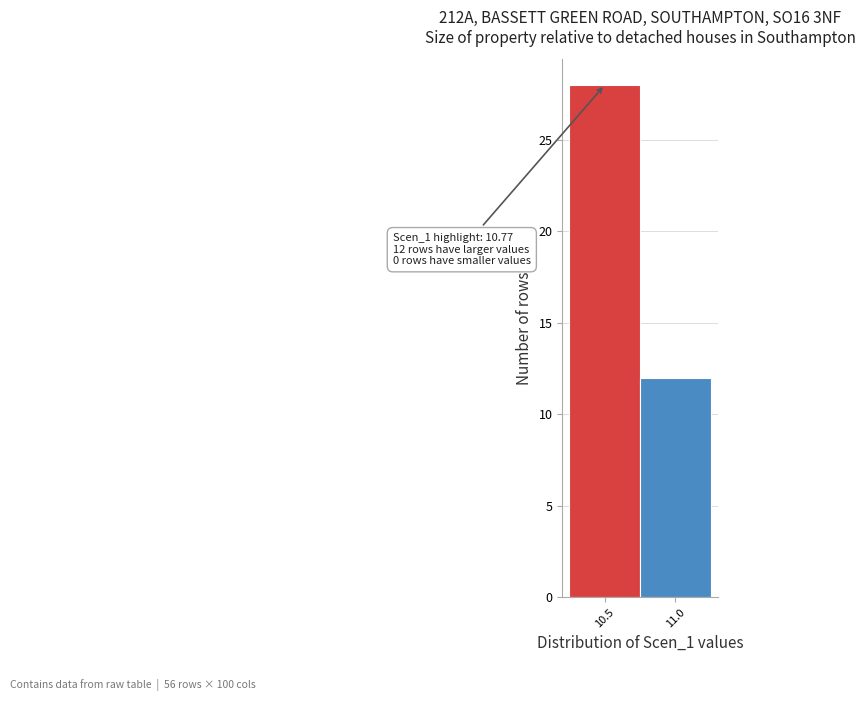

Reading left to right, transcribe all the data shown in this chart.

10.5=28	11.0=12